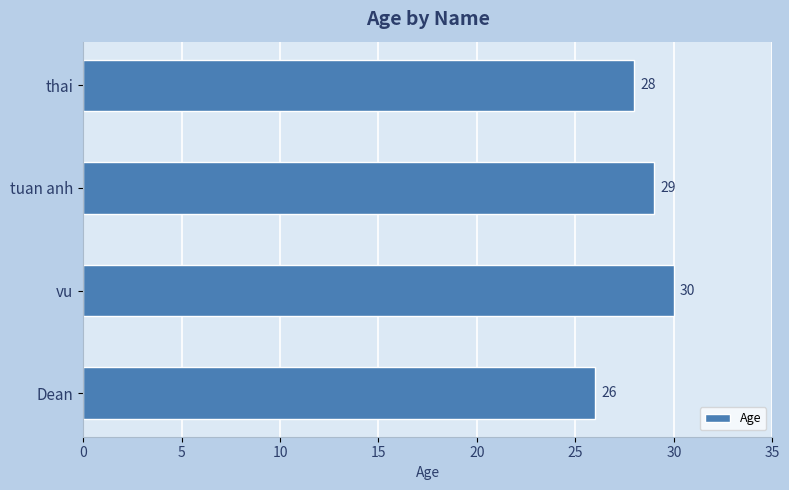

Which category has the lowest value across all series?

Dean